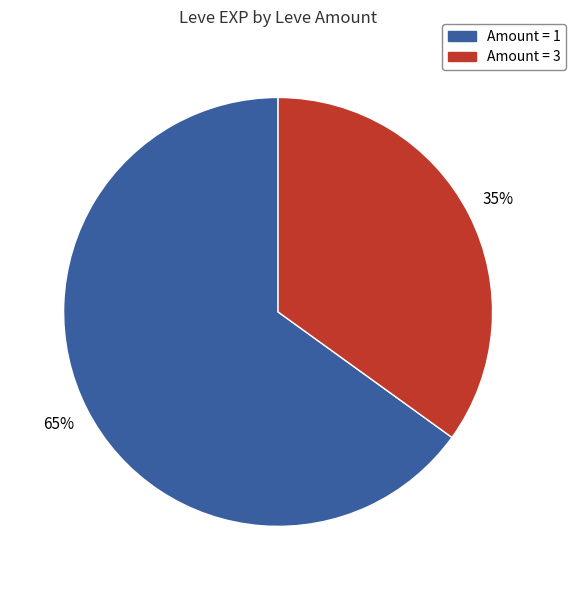

How many segments does this pie chart have?

2